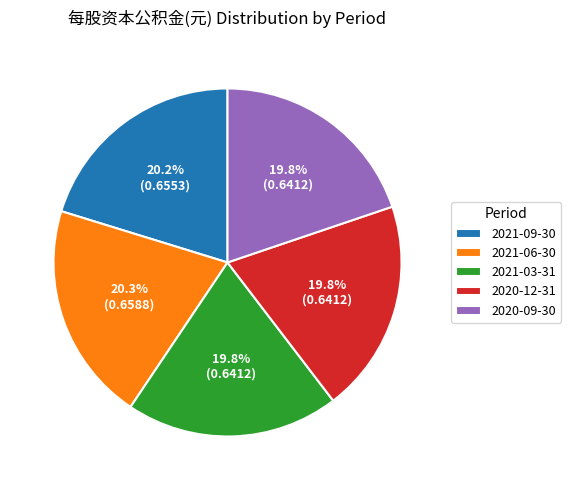

Combined, do 2021-09-30 and 2021-03-31 account for over 50%?

No